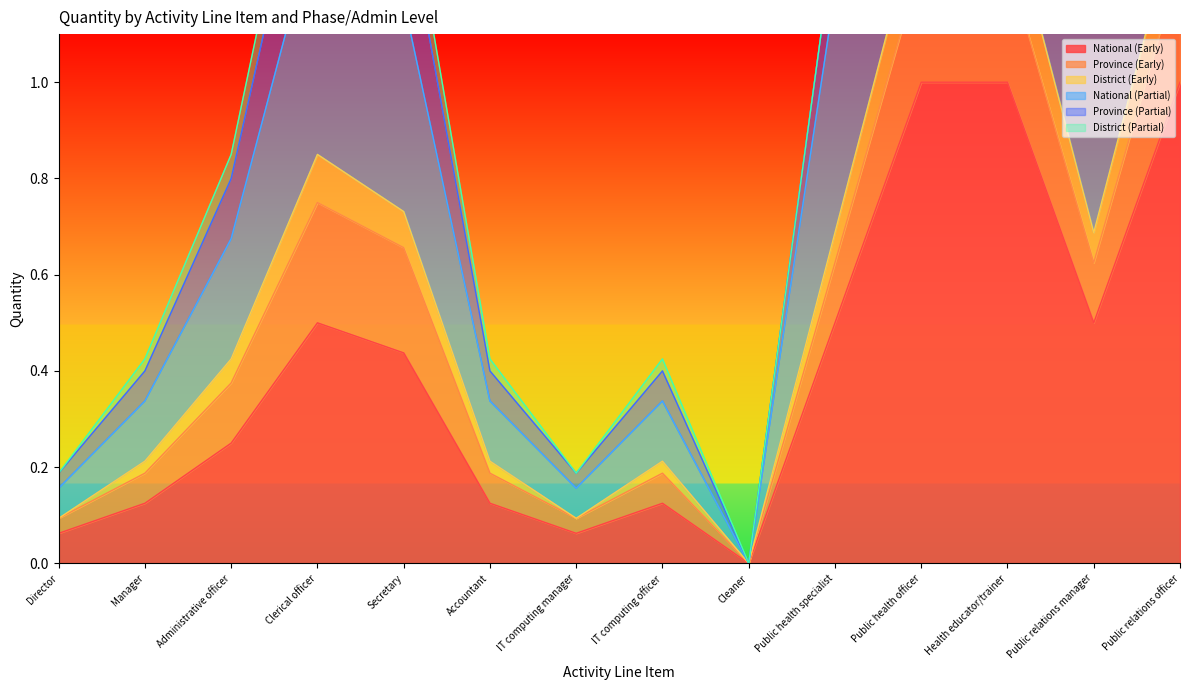

Which series has the widest spread of values?

District (Early)